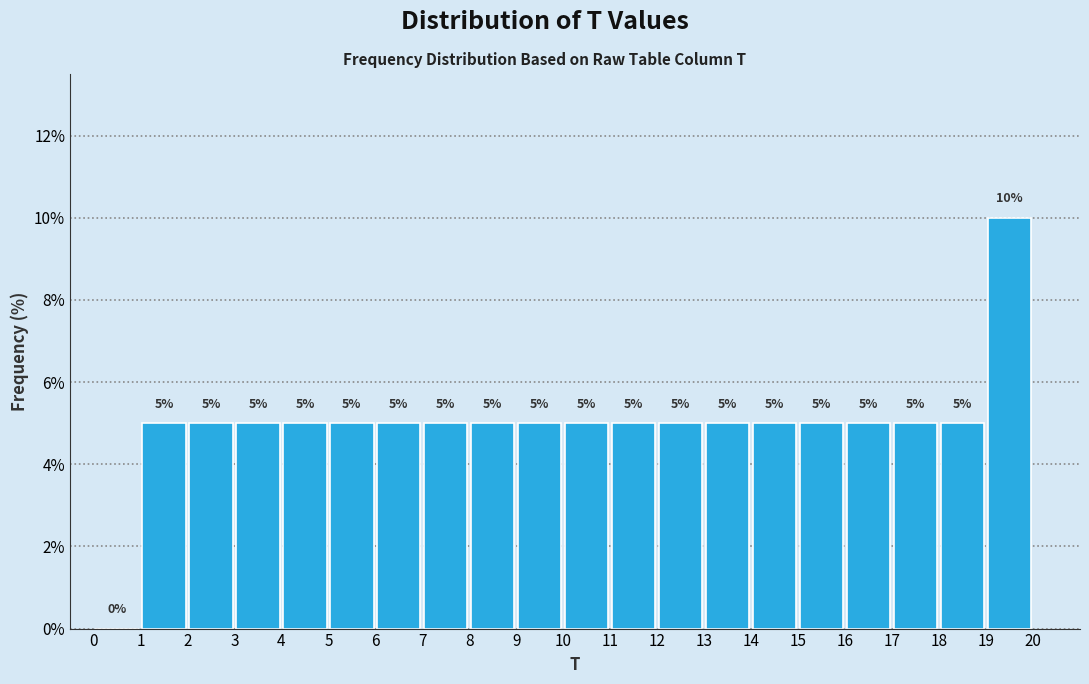

Over which range of the x-axis is the bar tallest?

19 to 20